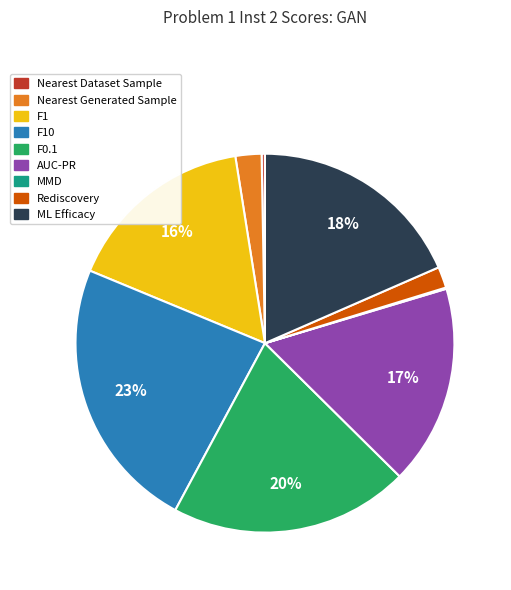

To the nearest percent, what is the average slice percentage?

11%